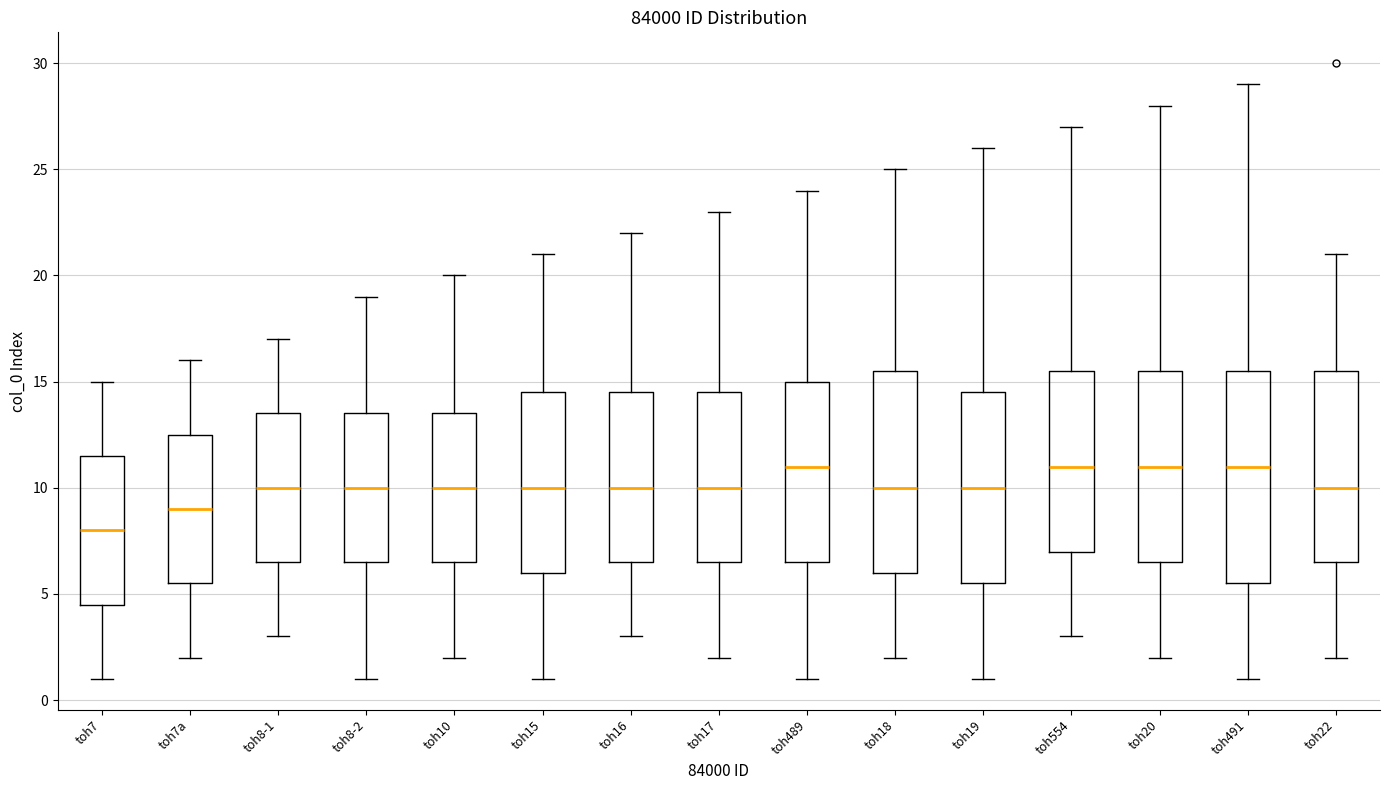

Comparing the boxes themselves (not the whiskers), which one is the tallest?

toh491